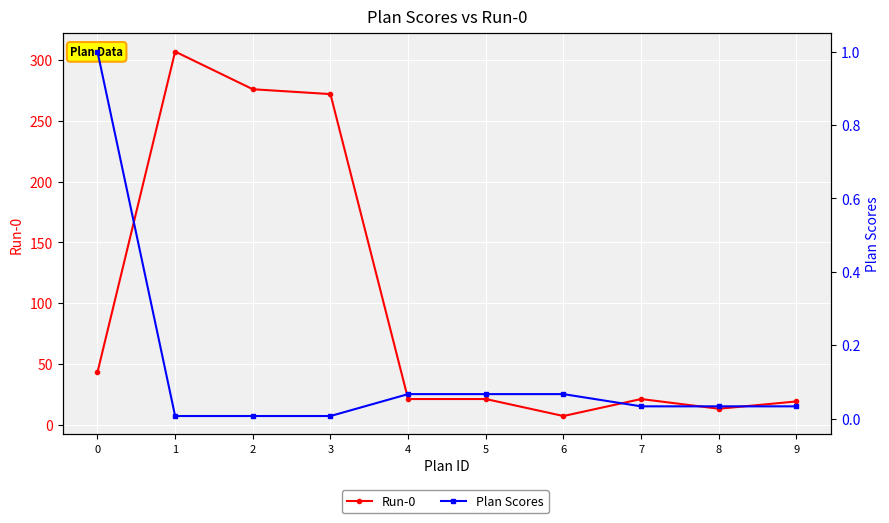

What are all the series names shown in the legend?

Run-0, Plan Scores